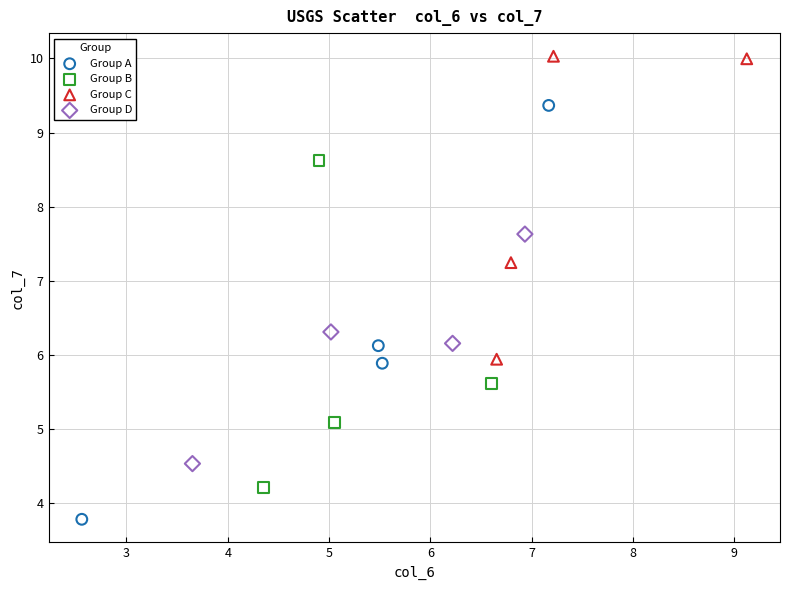

Which series has the largest Y range (max minus min)?

Group A